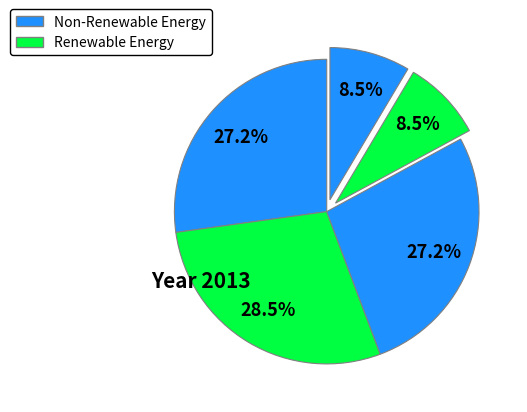

How many segments does this pie chart have?

5